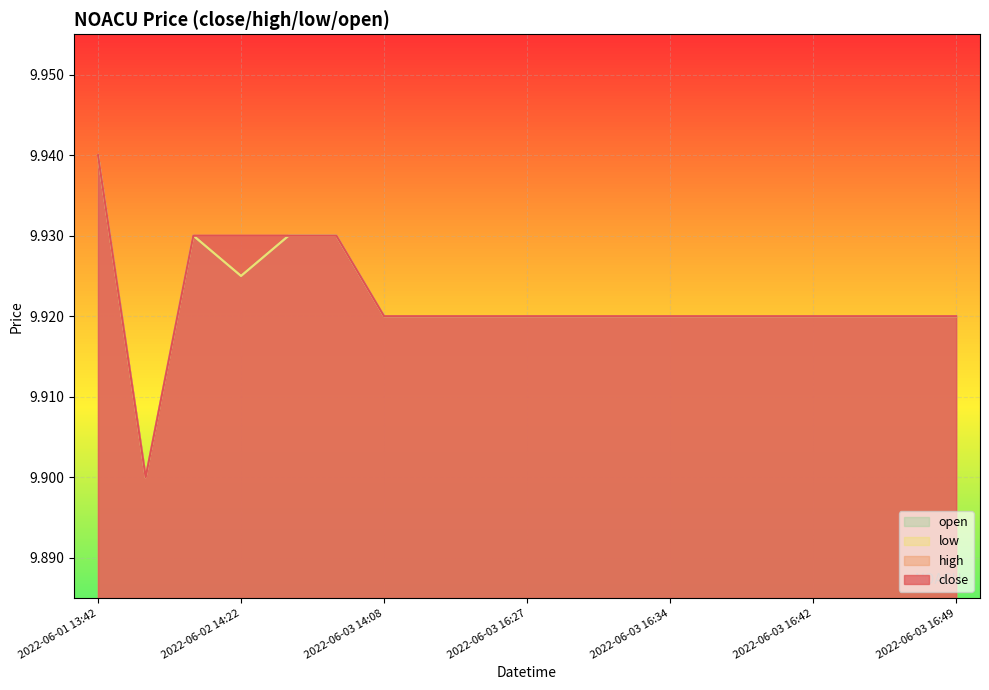

Which category has the highest value across all series?

2022-06-01 13:42